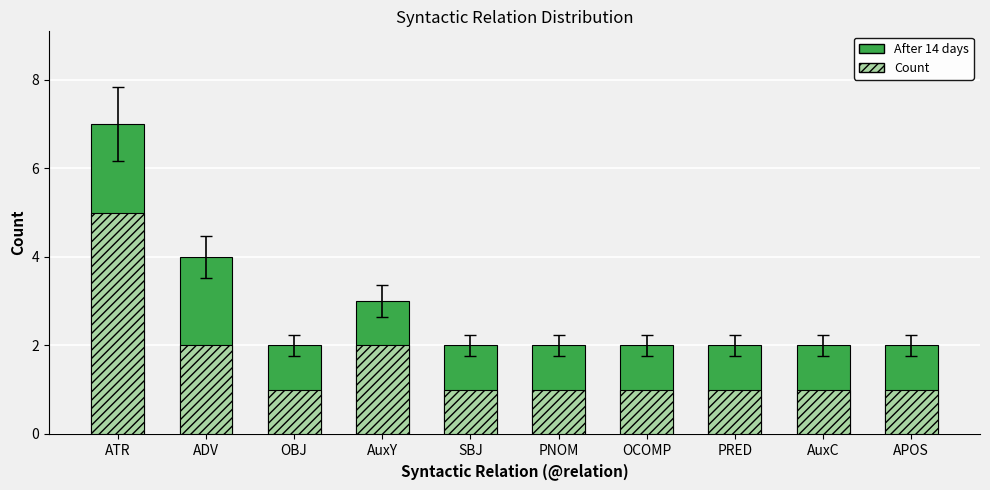

What value does the After 14 days series have at OCOMP?

2